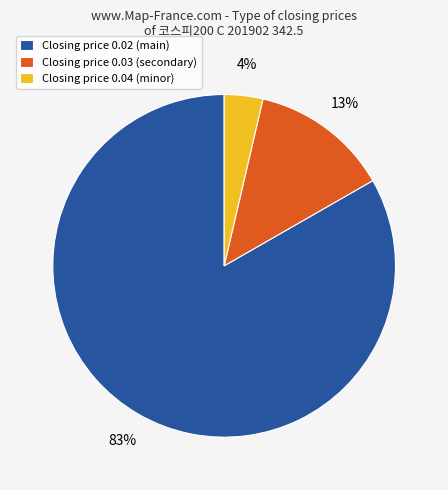

Is there any slice that represents more than half of the pie?

Yes